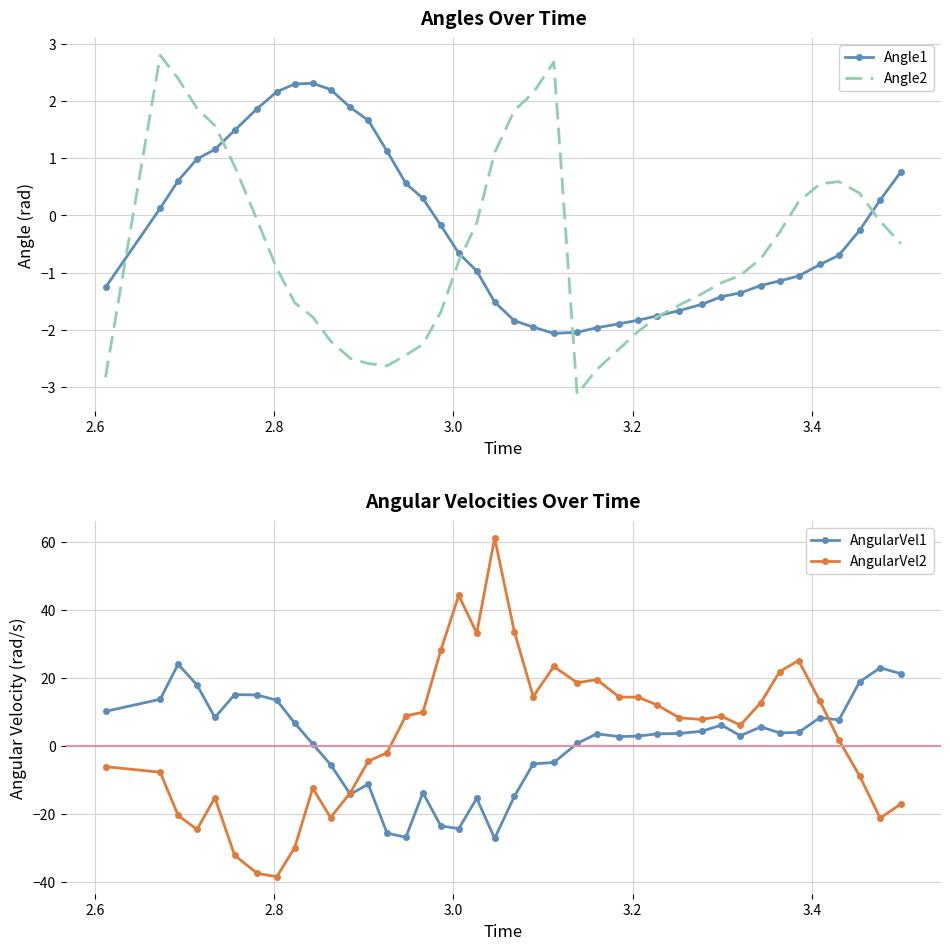

What is the lowest value of the Angle1 series?

-2.1